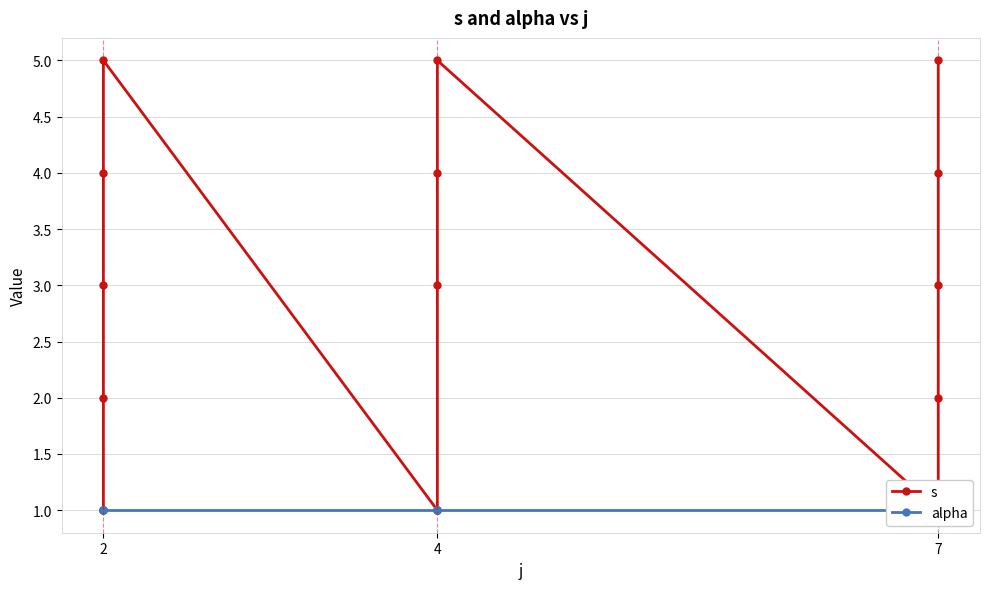

True or false: alpha and s intersect in this chart.

False